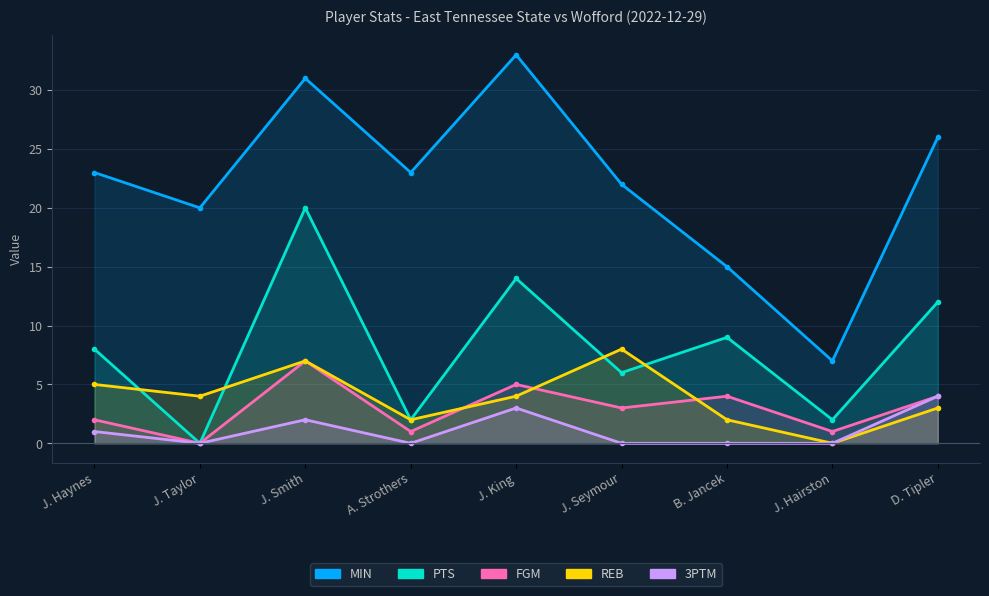

Rank the categories by MIN value from lowest to highest.

J. Hairston, B. Jancek, J. Taylor, J. Seymour, J. Haynes, A. Strothers, D. Tipler, J. Smith, J. King